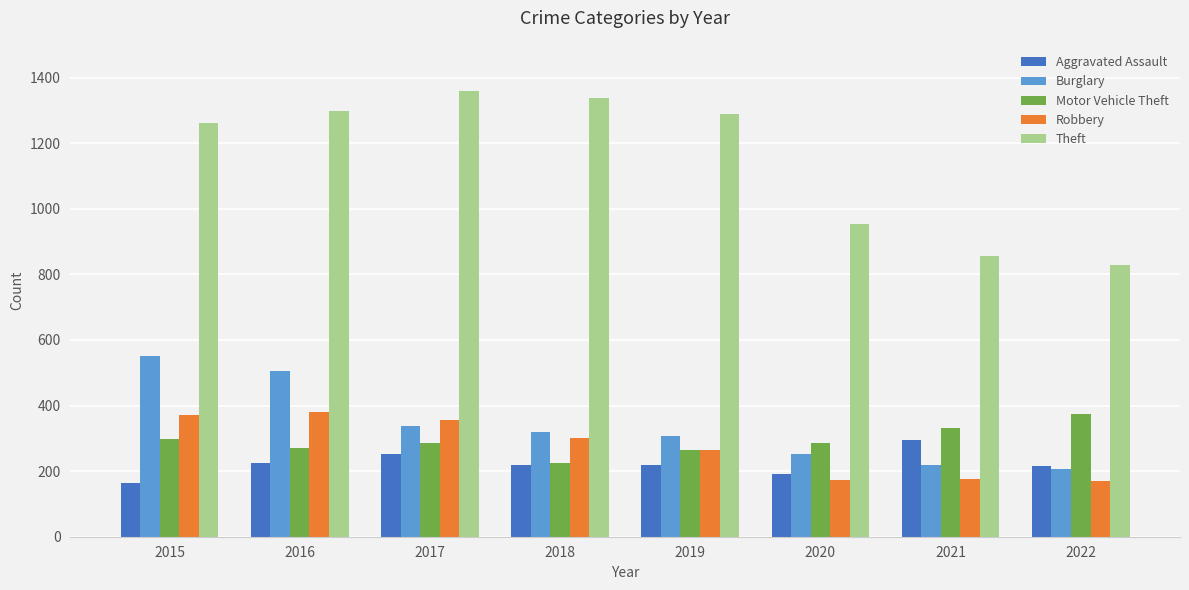

How many groups of bars are there?

8